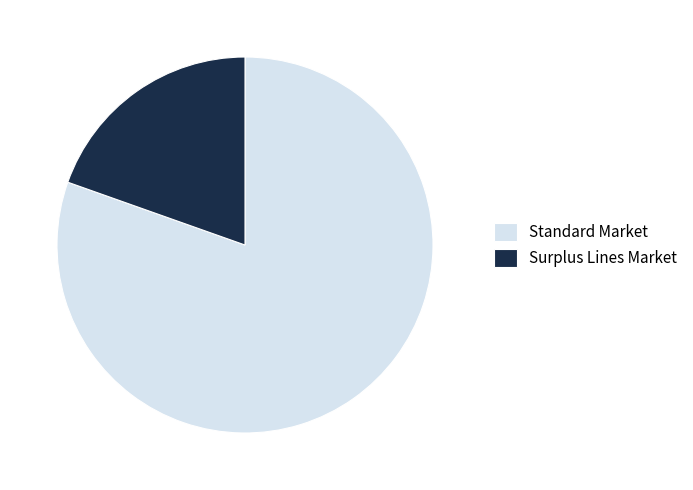

The Standard Market slice represents 86% of the pie. True or false?

False